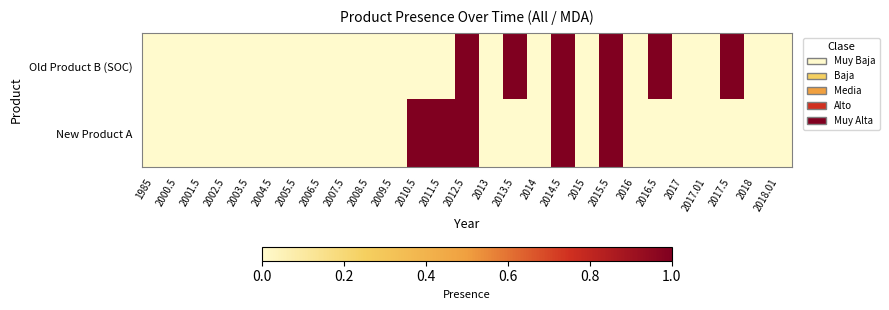

Reading left to right, extract all data points from this chart.

Old Product B (SOC): 1985=0	2000.5=0	2001.5=0	2002.5=0	2003.5=0	2004.5=0	2005.5=0	2006.5=0	2007.5=0	2008.5=0	2009.5=0	2010.5=0	2011.5=0	2012.5=1	2013=0	2013.5=1	2014=0	2014.5=1	2015=0	2015.5=1	2016=0	2016.5=1	2017=0	2017.01=0	2017.5=1	2018=0	2018.01=0
New Product A: 1985=0	2000.5=0	2001.5=0	2002.5=0	2003.5=0	2004.5=0	2005.5=0	2006.5=0	2007.5=0	2008.5=0	2009.5=0	2010.5=1	2011.5=1	2012.5=1	2013=0	2013.5=0	2014=0	2014.5=1	2015=0	2015.5=1	2016=0	2016.5=0	2017=0	2017.01=0	2017.5=0	2018=0	2018.01=0